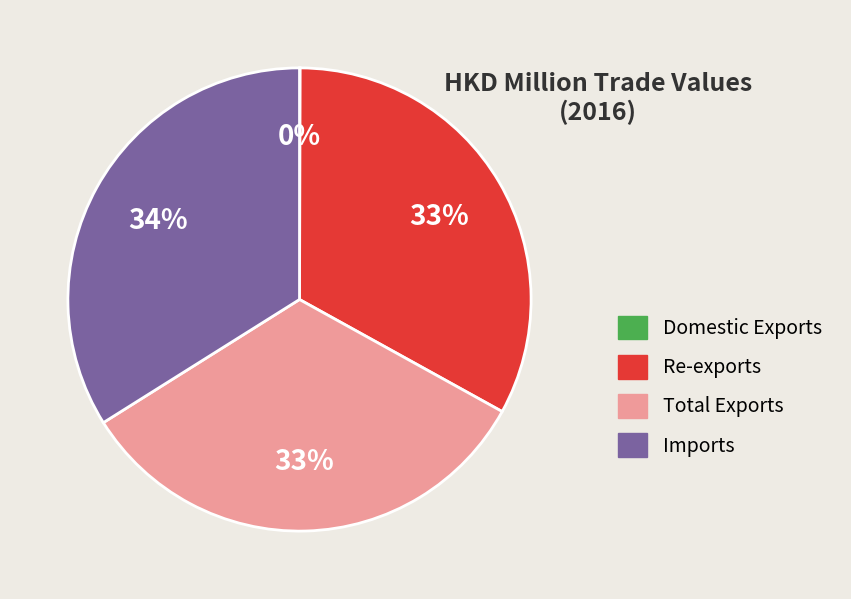

Do Total Exports and Re-exports together represent more than half of the pie?

Yes